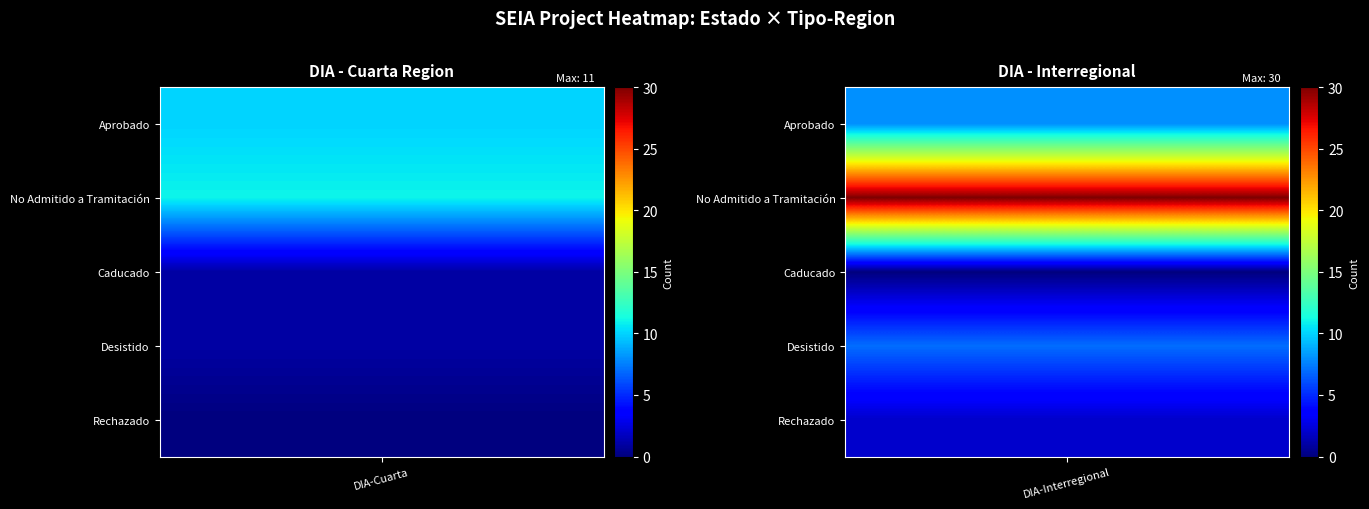

Is the value of EIA at Cuarta greater than the value of DIA at Cuarta?

No